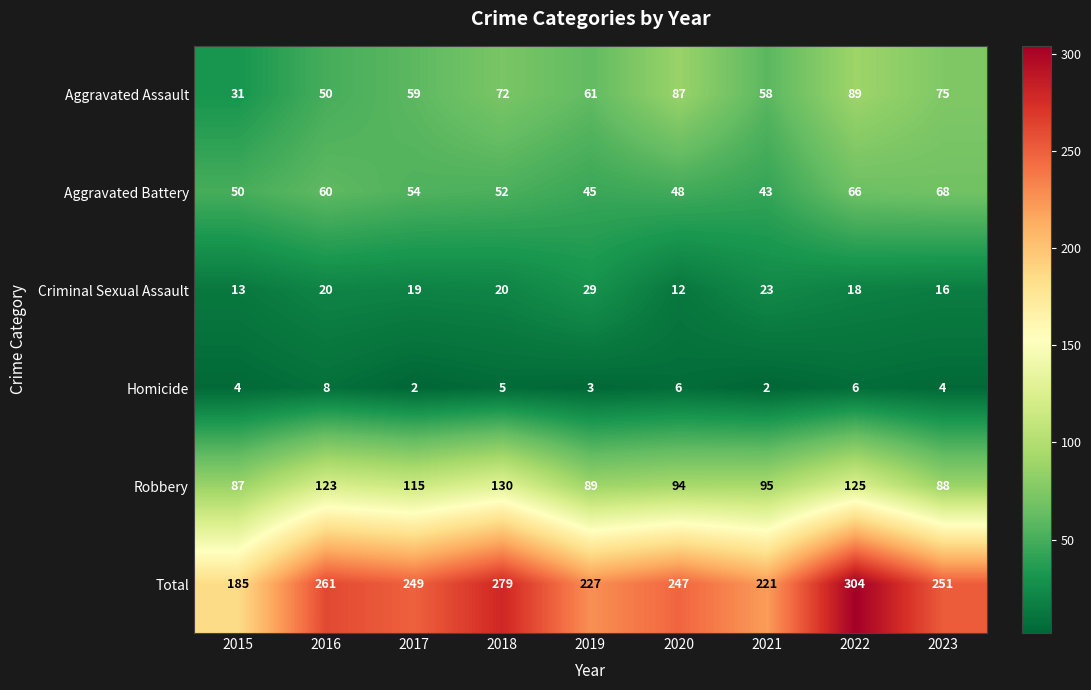

Rank the categories by Aggravated Battery value from lowest to highest.

2021, 2019, 2020, 2015, 2018, 2017, 2016, 2022, 2023